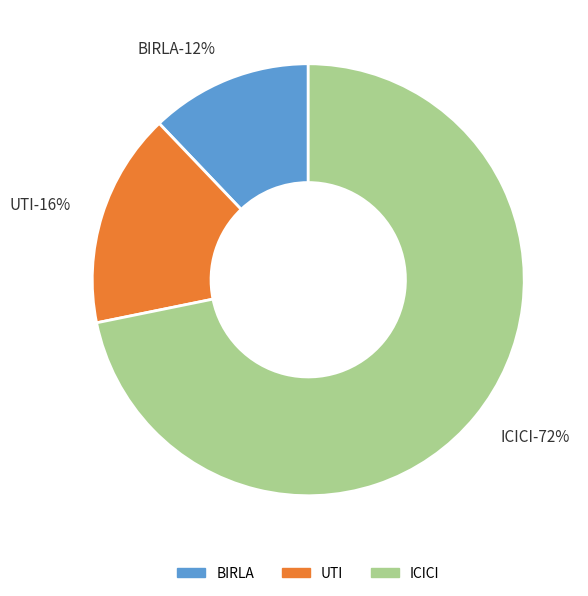

Which slice represents more than half of the pie?

ICICI